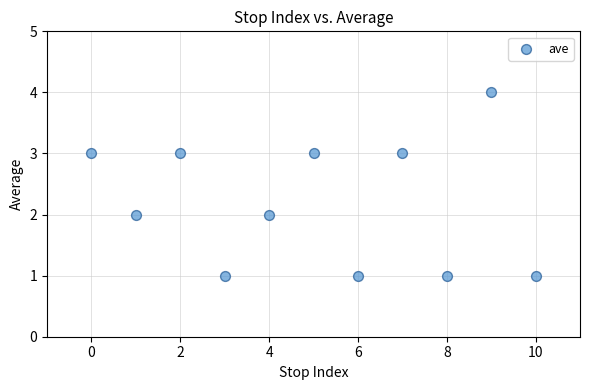

What is the range of Y values (max minus min)?

3